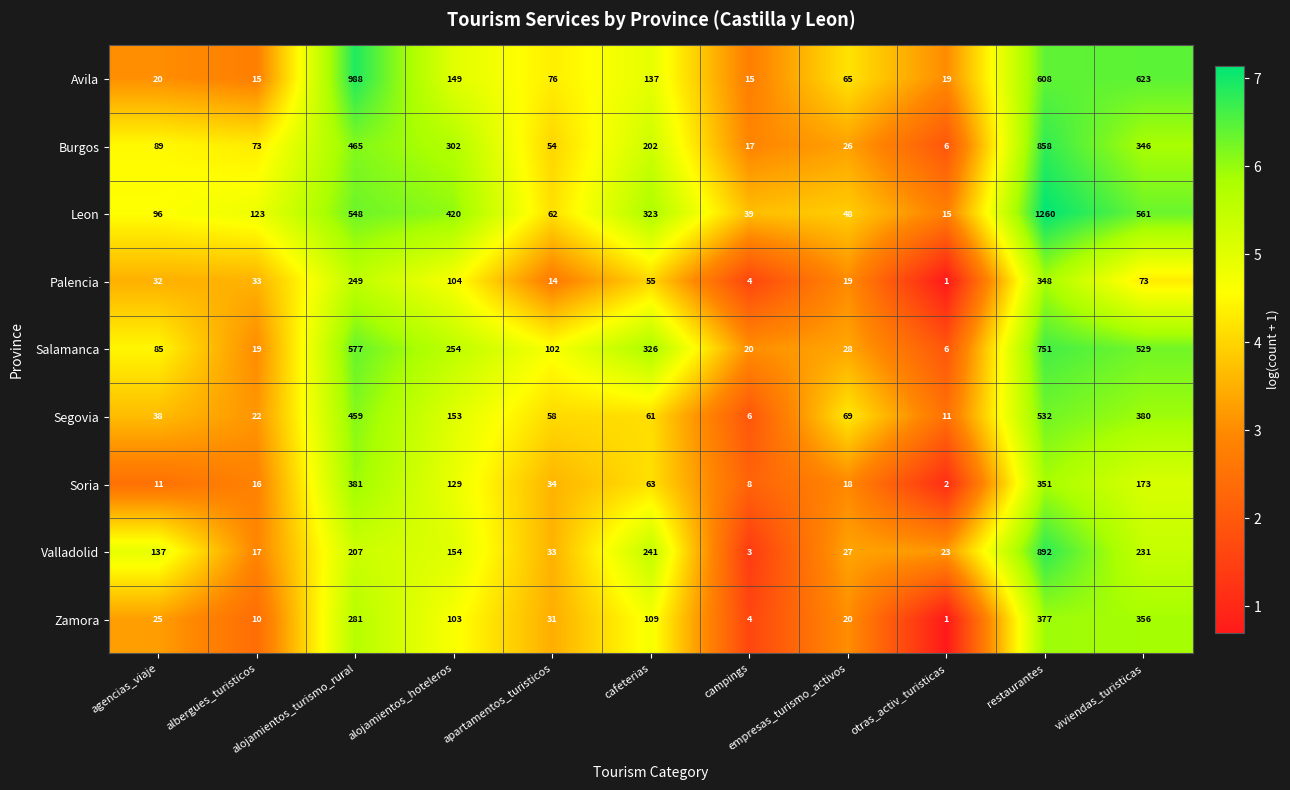

List the series in order of their peak value, lowest first.

Palencia, Zamora, Soria, Segovia, Salamanca, Burgos, Valladolid, Avila, Leon